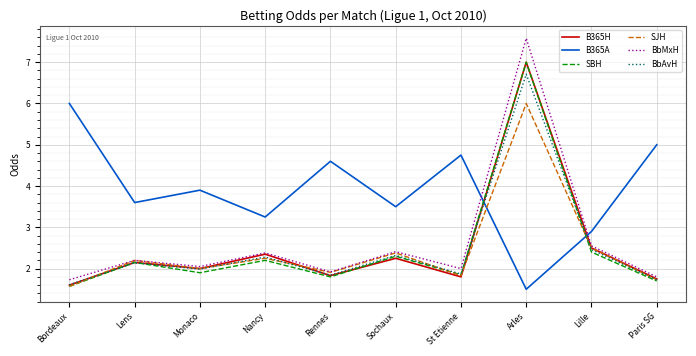

What is the sum of all BbMxH values?

26.6